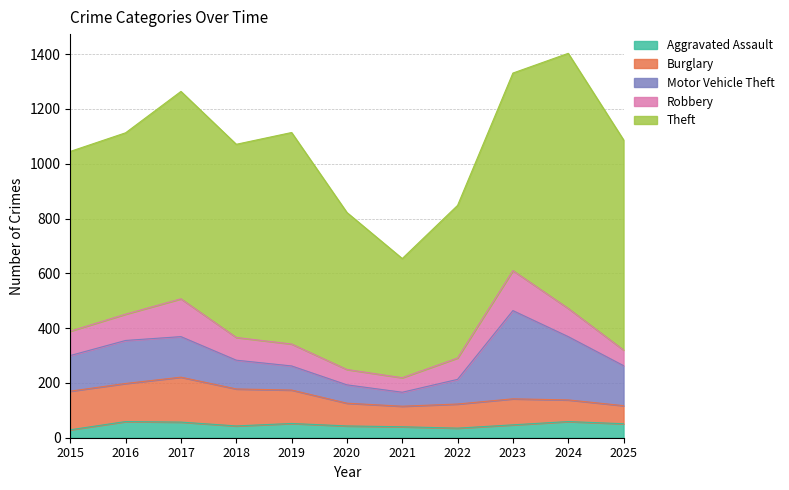

What is the difference between the Motor Vehicle Theft values at 2021 and 2018?

54